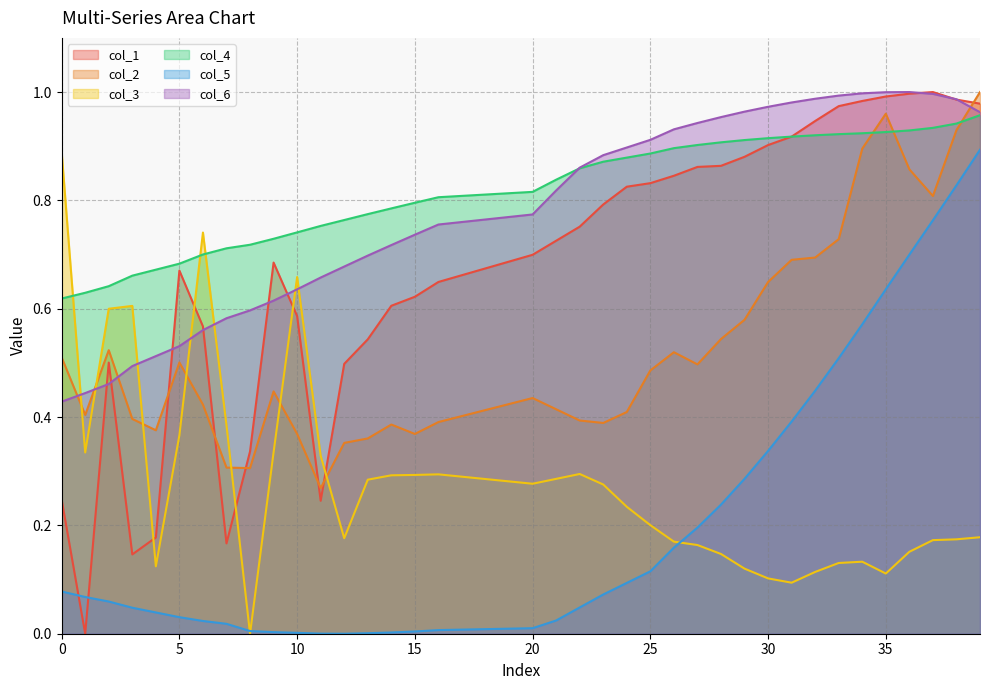

Which series ends up on top after the final intersection of col_4 and col_6?

col_6